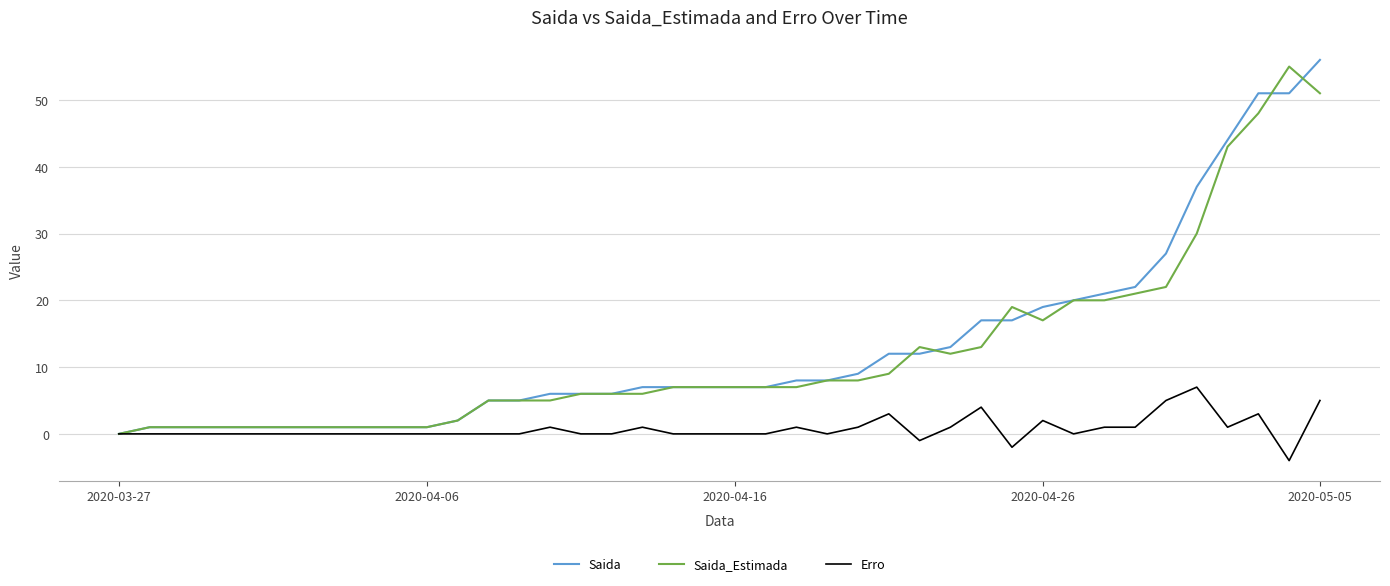

What is the difference between the maximum and minimum values in the Erro series?

11